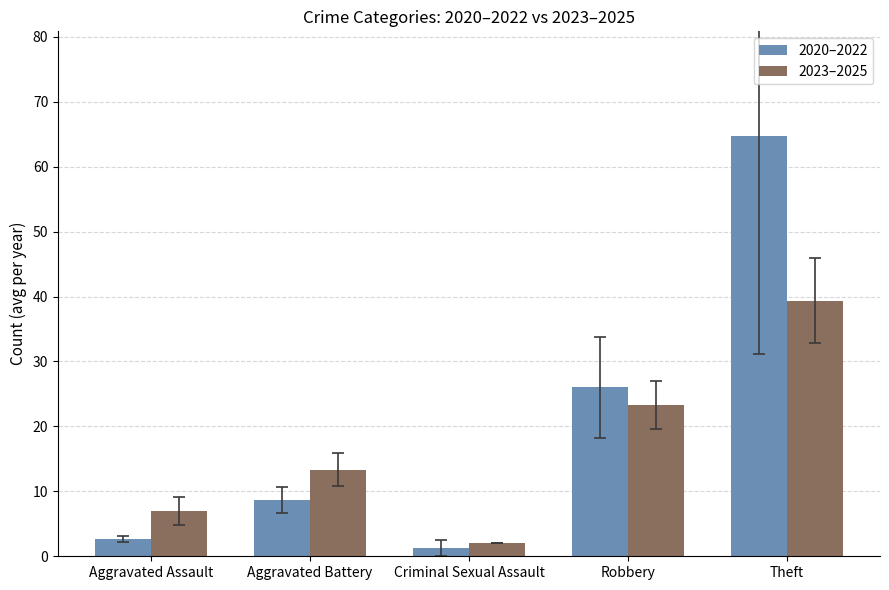

What is the lowest value of the 2020–2022 series?

1.3